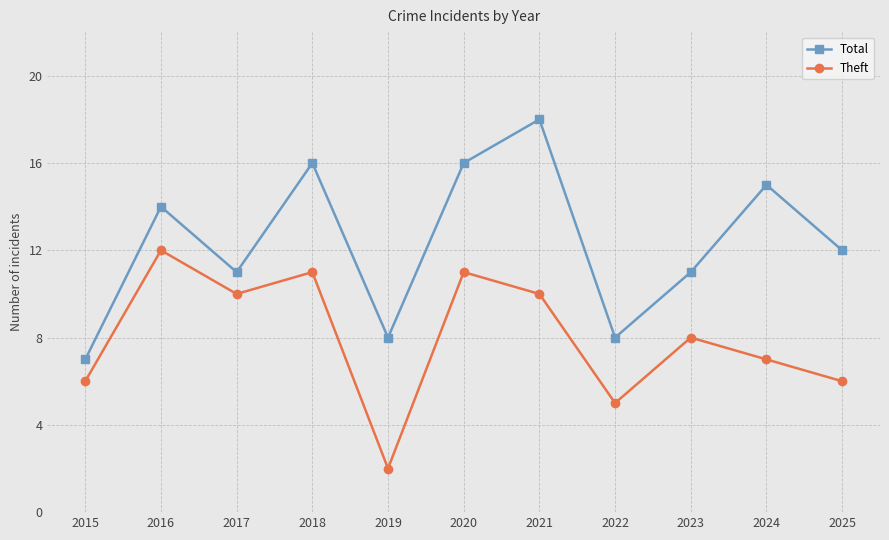

At 2017, list the series in order from smallest to largest.

Theft, Total